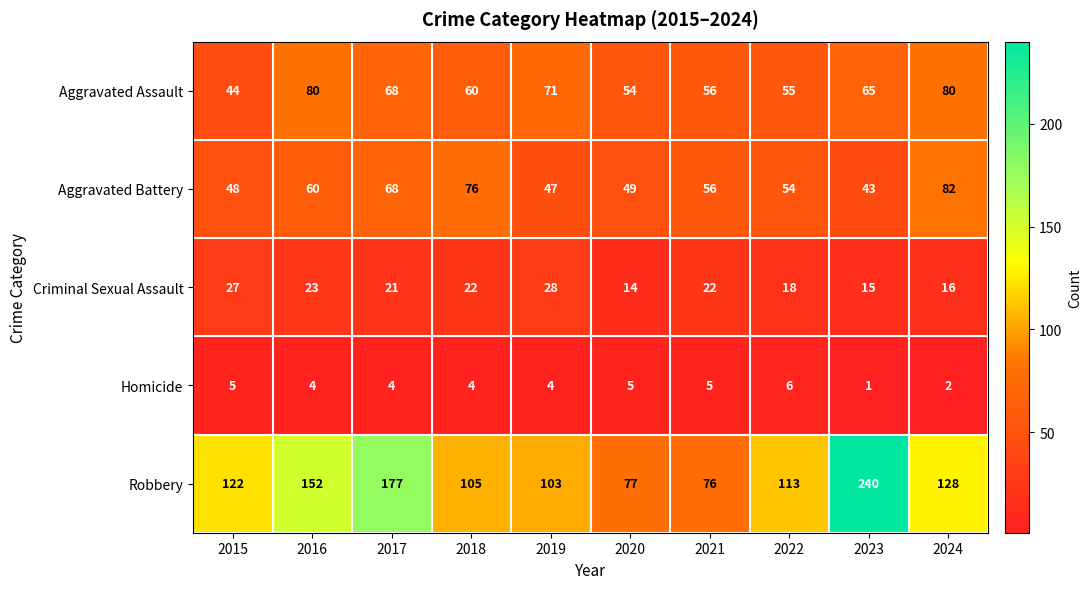

The Criminal Sexual Assault series shows 23 at 2016. True or false?

True